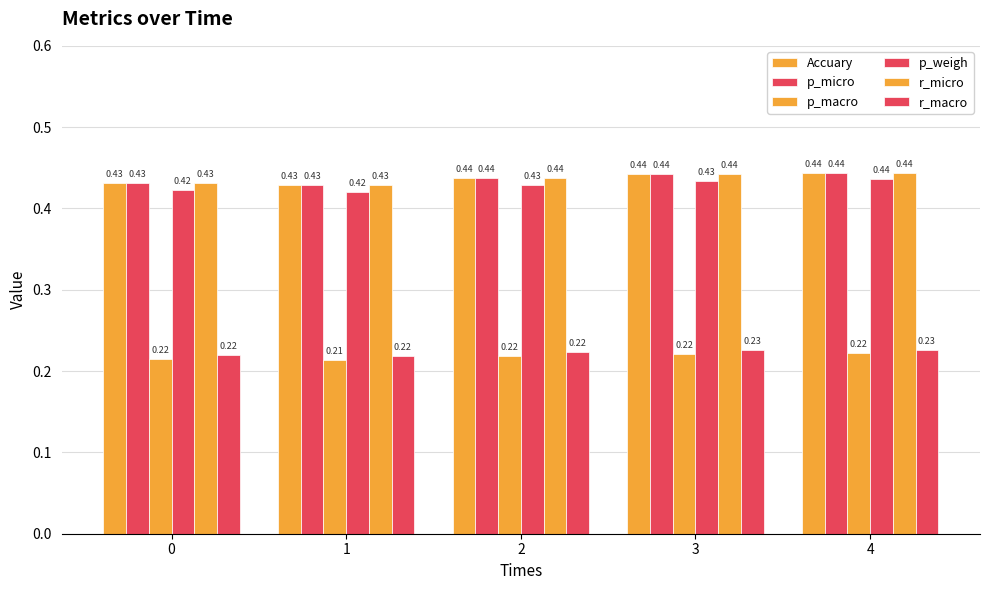

How many bars are there in each group?

6